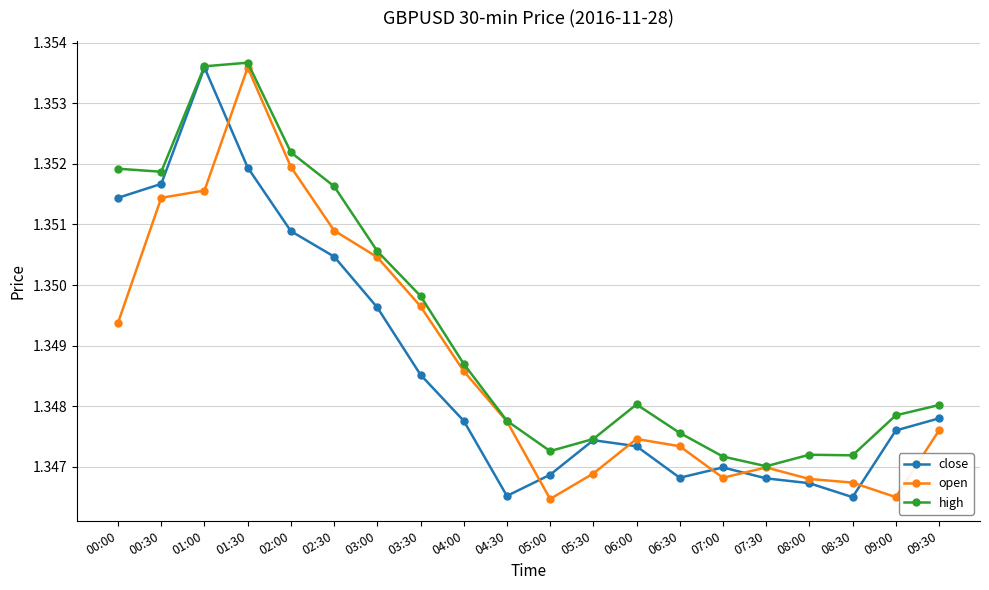

Which series changed the most between 06:30 and 08:30?

open